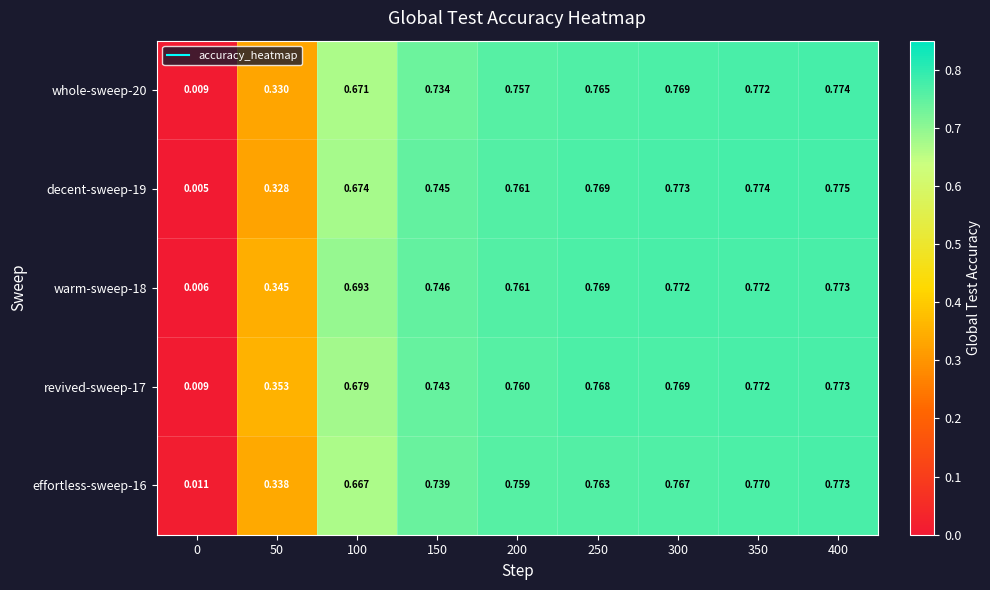

Is the value of effortless-sweep-16 at 400 greater than the value of revived-sweep-17 at 0?

Yes